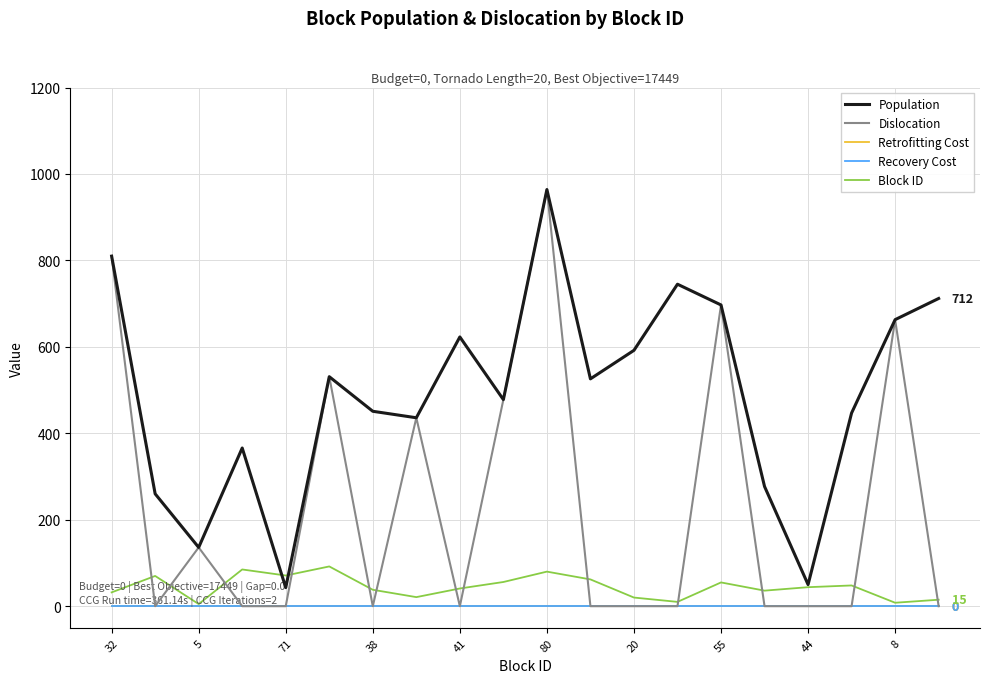

At which label does Recovery Cost reach its peak?

32